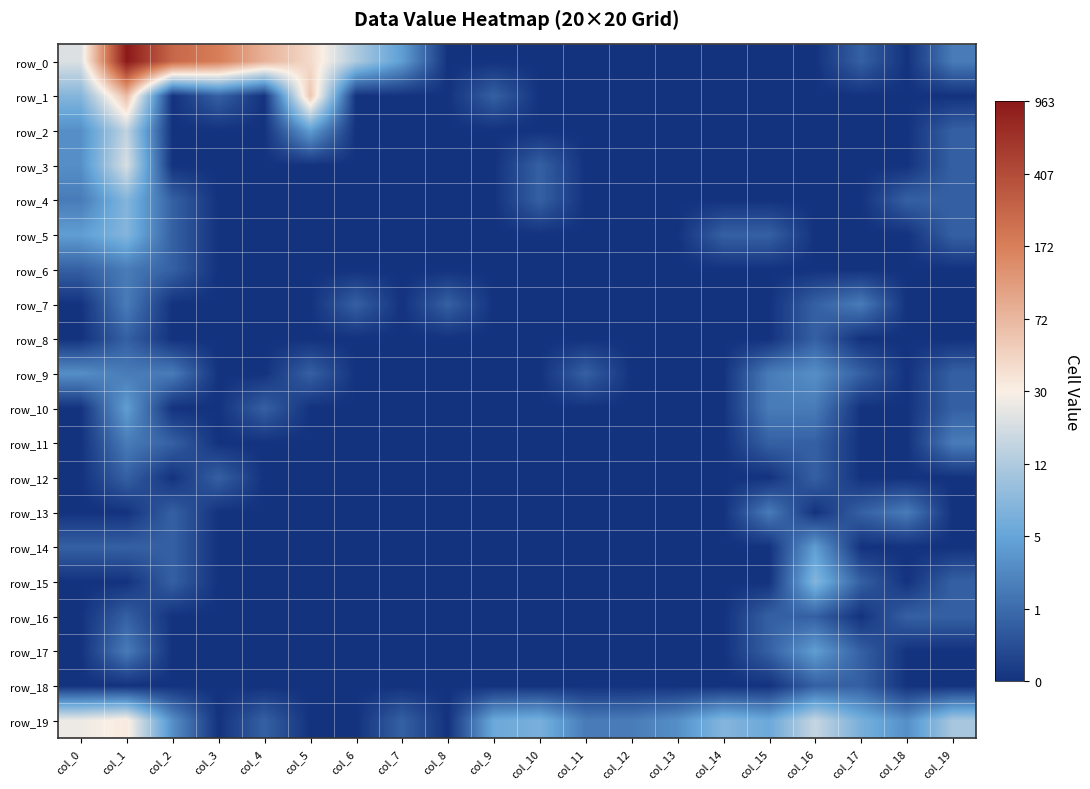

Rank the series by their maximum value, from lowest to highest.

row_8, row_12, row_16, row_18, row_6, row_7, row_11, row_13, row_9, row_10, row_14, row_17, row_4, row_5, row_15, row_2, row_3, row_19, row_1, row_0